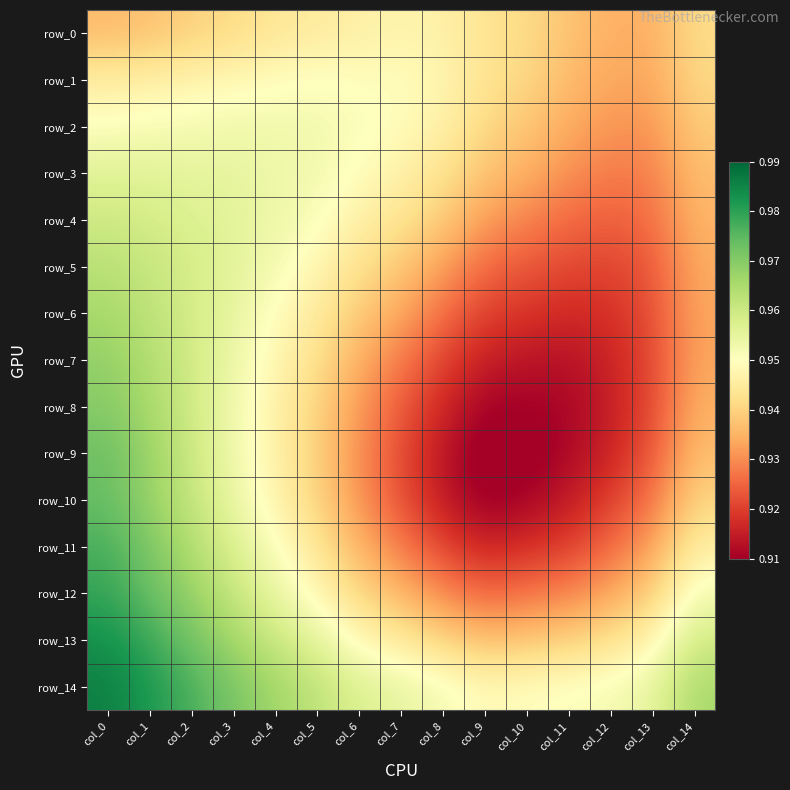

Reading left to right, list all the values displayed in this chart.

row_0: 0.9	0.9	0.9	0.9	0.9	0.9	0.9	0.9	0.9	0.9	0.9	0.9	0.9	0.9	0.9
row_1: 0.9	0.9	0.9	0.9	0.9	1.0	0.9	0.9	0.9	0.9	0.9	0.9	0.9	0.9	0.9
row_2: 1.0	1.0	1.0	1.0	1.0	1.0	1.0	0.9	0.9	0.9	0.9	0.9	0.9	0.9	0.9
row_3: 1.0	1.0	1.0	1.0	1.0	1.0	0.9	0.9	0.9	0.9	0.9	0.9	0.9	0.9	0.9
row_4: 1.0	1.0	1.0	1.0	1.0	1.0	0.9	0.9	0.9	0.9	0.9	0.9	0.9	0.9	0.9
row_5: 1.0	1.0	1.0	1.0	1.0	0.9	0.9	0.9	0.9	0.9	0.9	0.9	0.9	0.9	0.9
row_6: 1.0	1.0	1.0	1.0	0.9	0.9	0.9	0.9	0.9	0.9	0.9	0.9	0.9	0.9	0.9
row_7: 1.0	1.0	1.0	1.0	0.9	0.9	0.9	0.9	0.9	0.9	0.9	0.9	0.9	0.9	0.9
row_8: 1.0	1.0	1.0	1.0	0.9	0.9	0.9	0.9	0.9	0.9	0.9	0.9	0.9	0.9	0.9
row_9: 1.0	1.0	1.0	1.0	0.9	0.9	0.9	0.9	0.9	0.9	0.9	0.9	0.9	0.9	0.9
row_10: 1.0	1.0	1.0	1.0	0.9	0.9	0.9	0.9	0.9	0.9	0.9	0.9	0.9	0.9	0.9
row_11: 1.0	1.0	1.0	1.0	1.0	0.9	0.9	0.9	0.9	0.9	0.9	0.9	0.9	0.9	0.9
row_12: 1.0	1.0	1.0	1.0	1.0	0.9	0.9	0.9	0.9	0.9	0.9	0.9	0.9	0.9	1.0
row_13: 1.0	1.0	1.0	1.0	1.0	1.0	0.9	0.9	0.9	0.9	0.9	0.9	0.9	0.9	1.0
row_14: 1.0	1.0	1.0	1.0	1.0	1.0	1.0	1.0	1.0	0.9	0.9	1.0	1.0	1.0	1.0